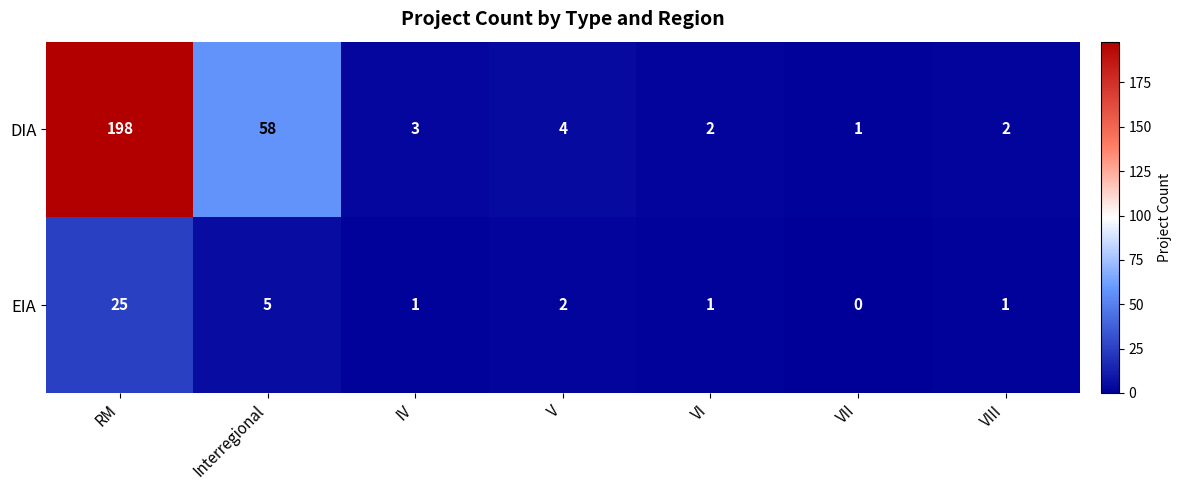

Which category has the lowest value in the EIA series?

VII